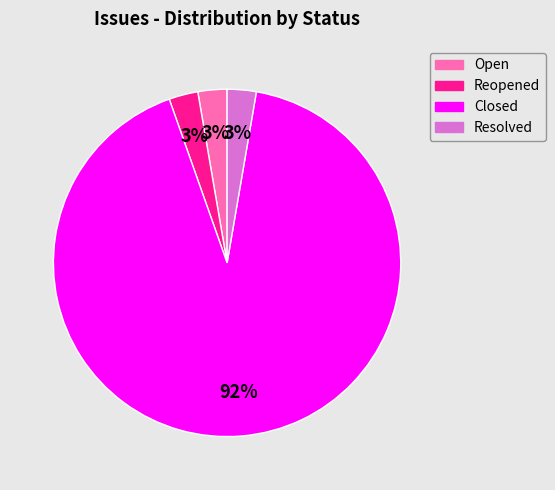

To the nearest percent, what portion does Open represent?

3%